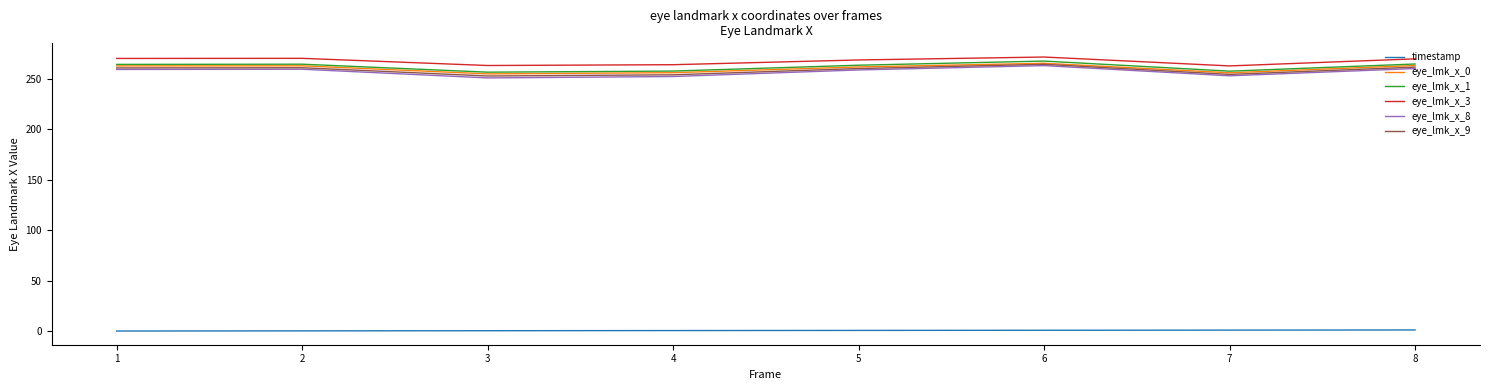

True or false: eye_lmk_x_8 and eye_lmk_x_1 intersect in this chart.

False